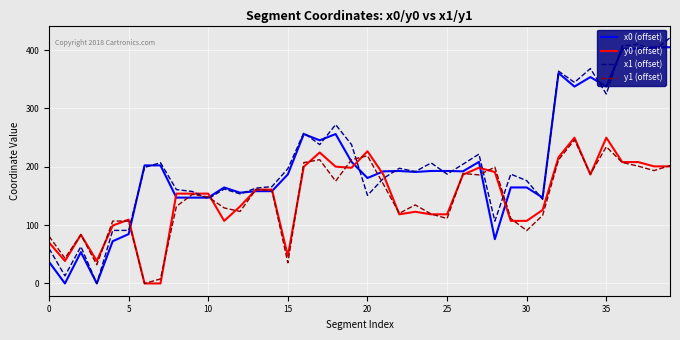

What is the average value of the x1 (offset) series?

205.8